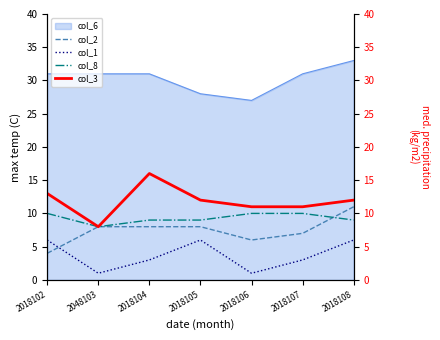

What position from the right is 2018108?

1